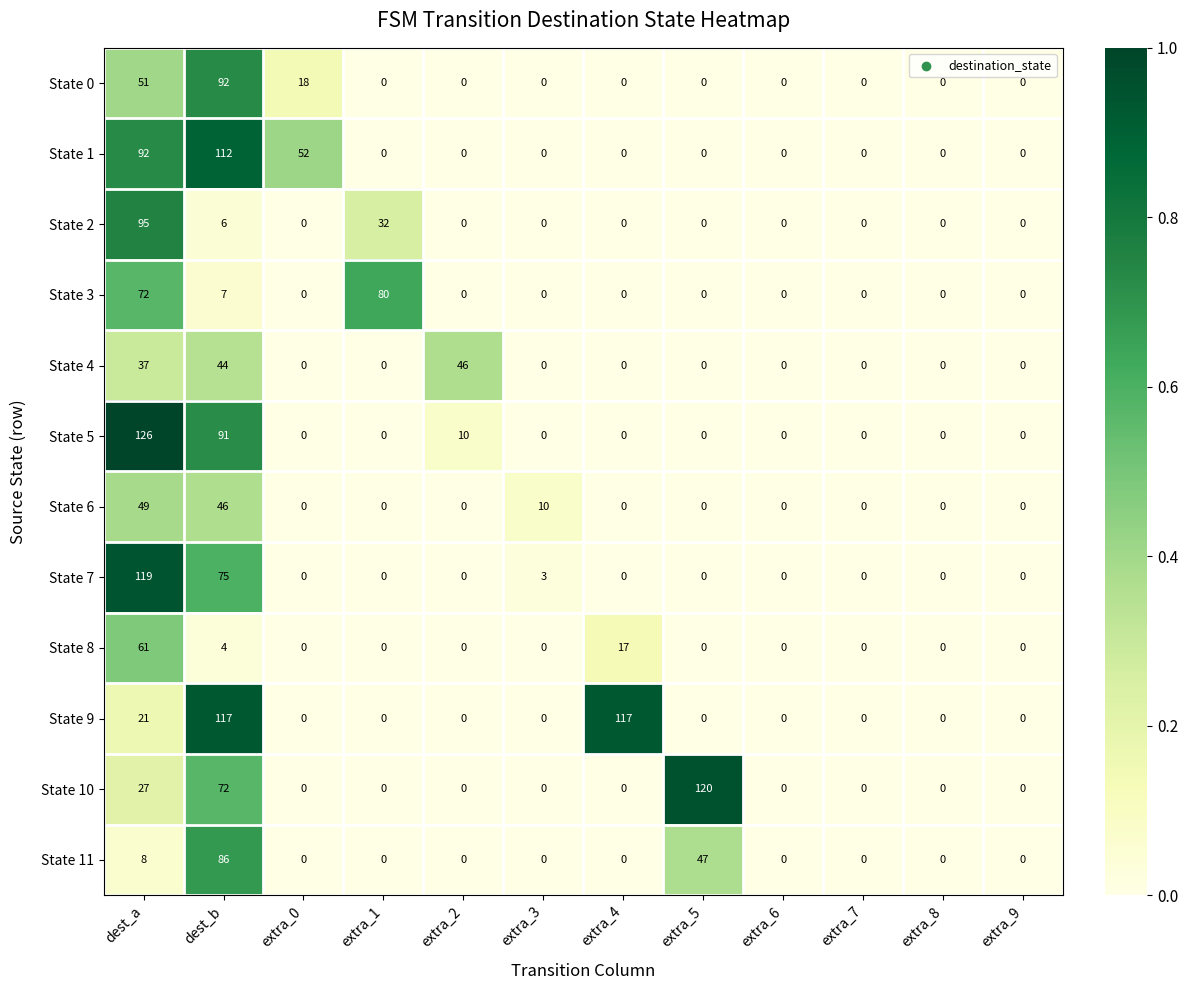

Rank the series by their maximum value, from highest to lowest.

State 5, State 10, State 7, State 9, State 1, State 2, State 0, State 11, State 3, State 8, State 6, State 4